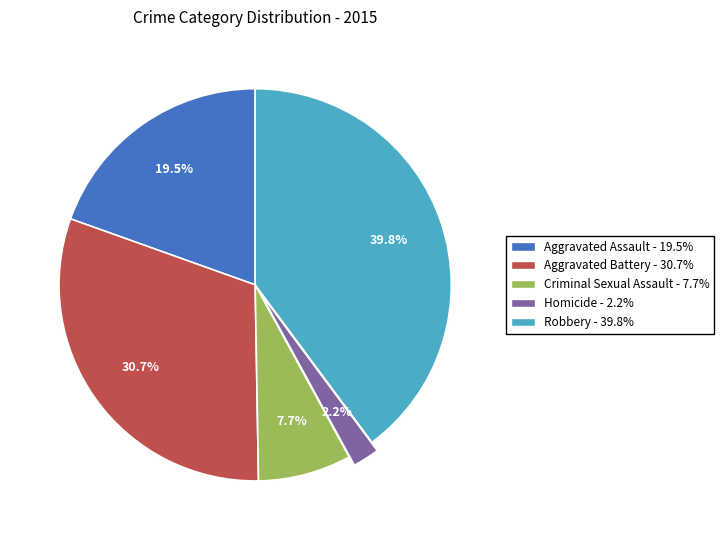

Which slice is the smallest?

Homicide